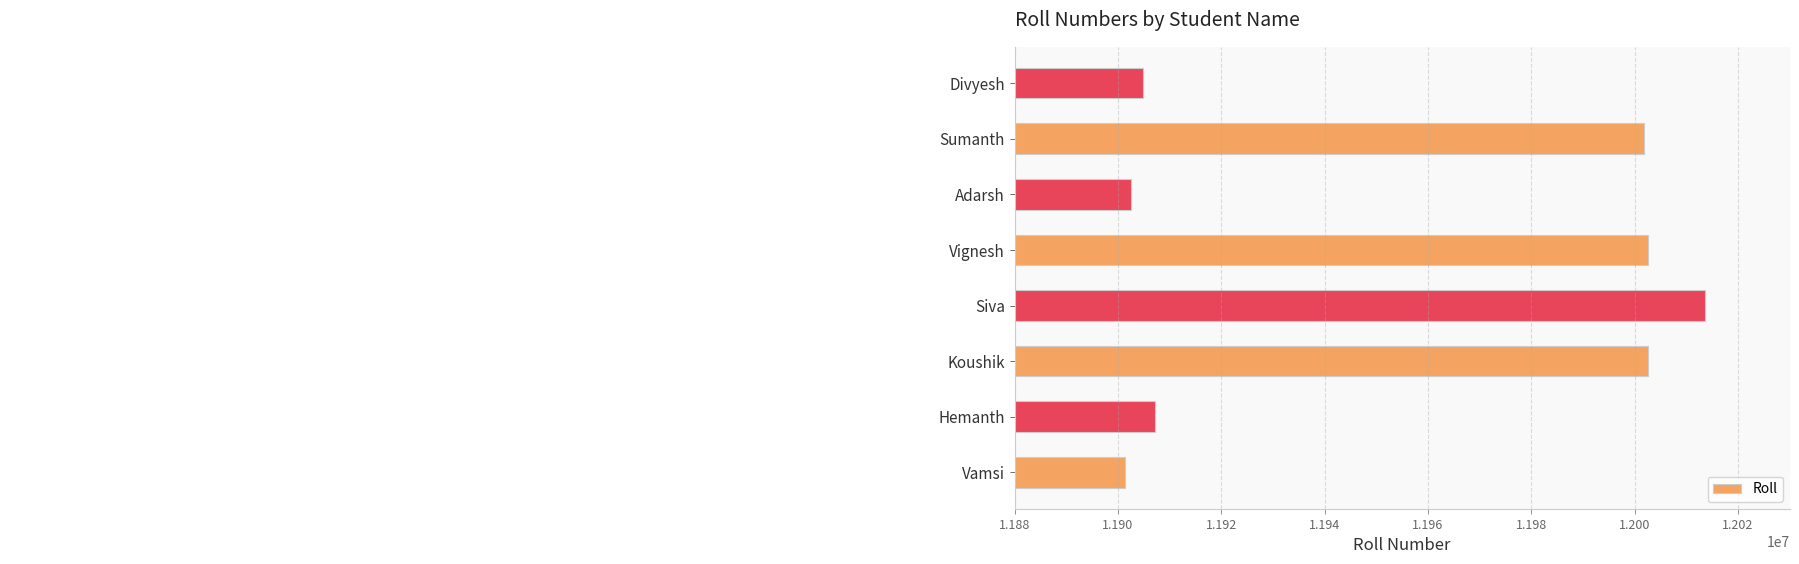

Reading bottom to top, what are all the values shown in this chart?

11901378	11907169	12002497	12013695	12002581	11902462	12001822	11904912